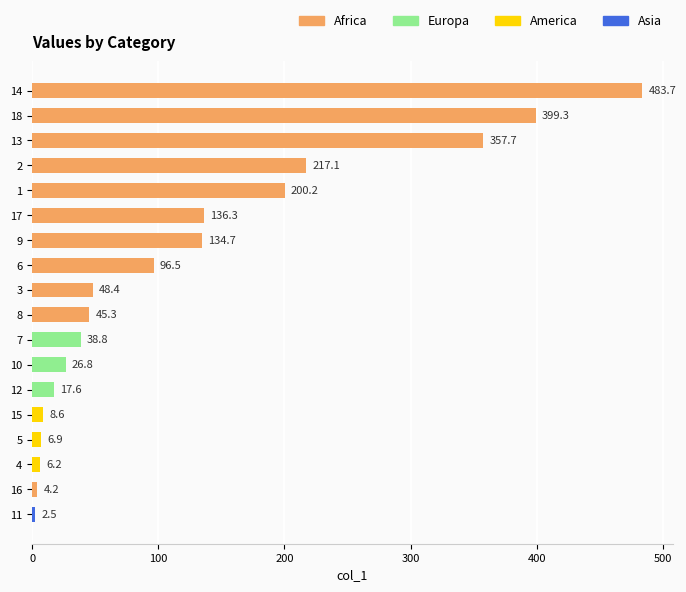

Count the number of values greater than 48.

9